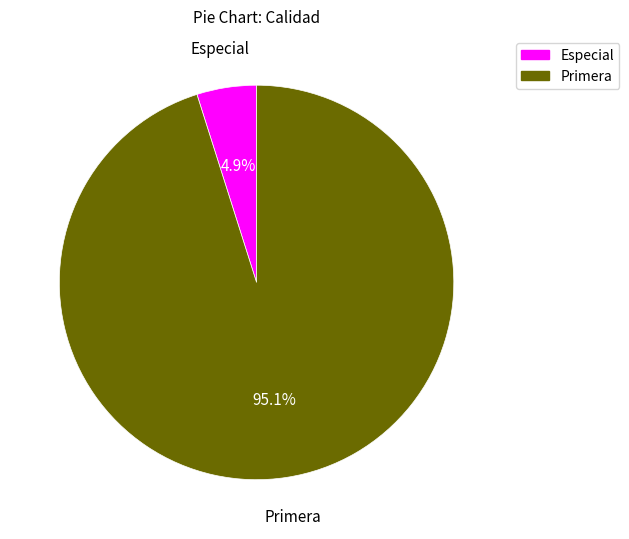

What percentage is the Primera slice, to the nearest percent?

95%